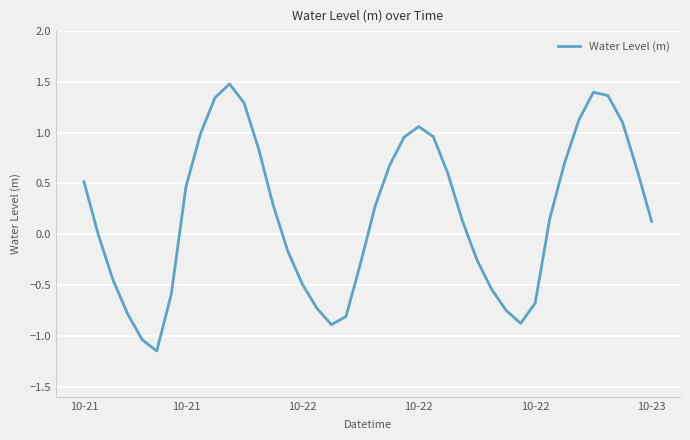

What is the maximum value shown in the chart?

1.5